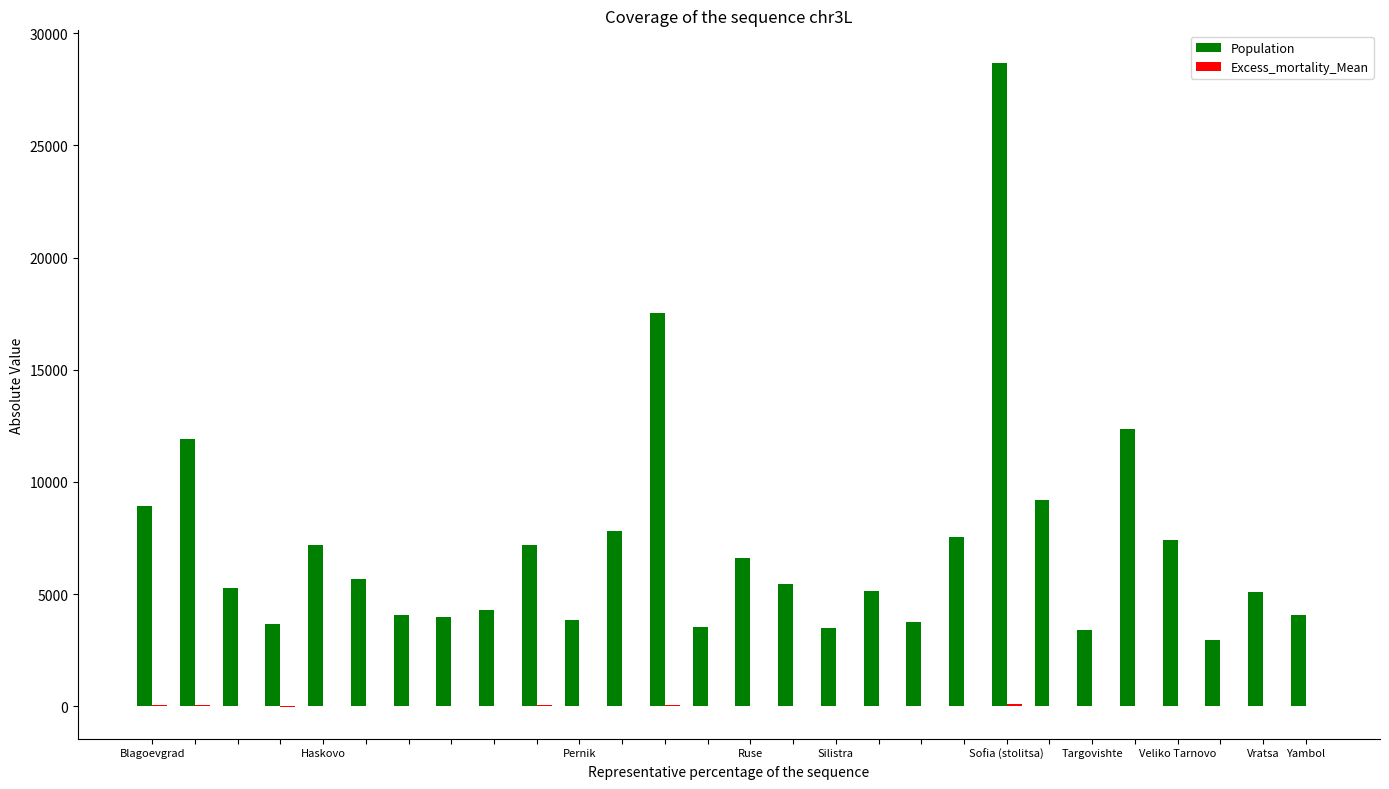

Which series has the largest total across all categories?

Population